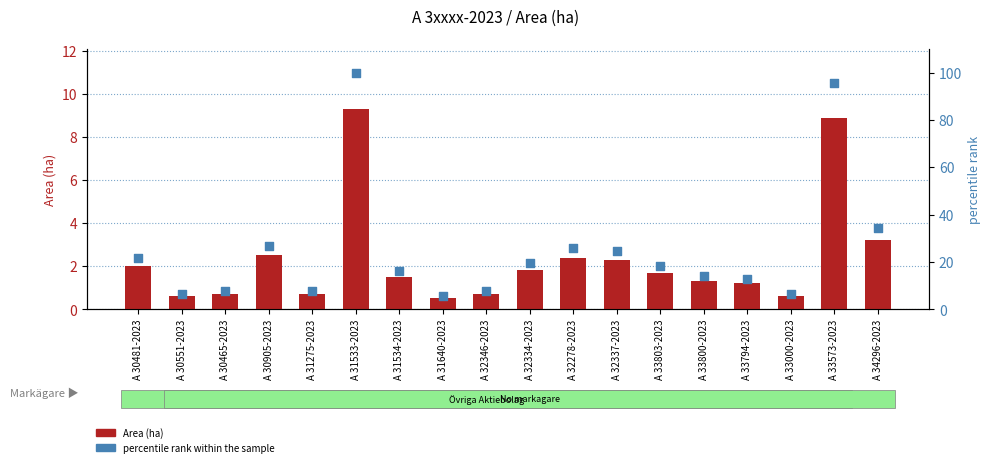

What are all the series names shown in the legend?

Area (ha), percentile rank within the sample